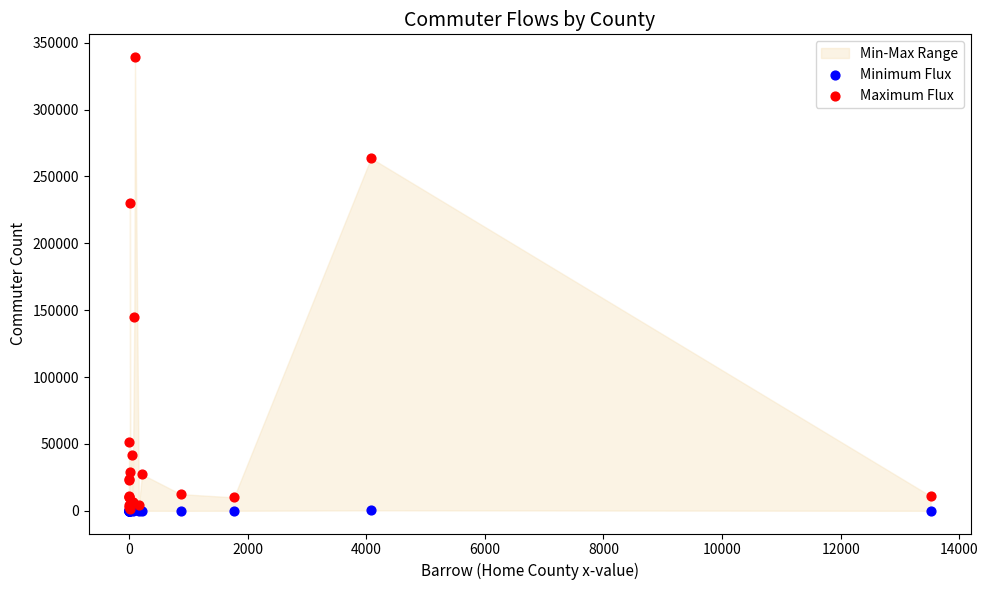

In the Maximum Flux series, what Y value is closest to 170302?

144980